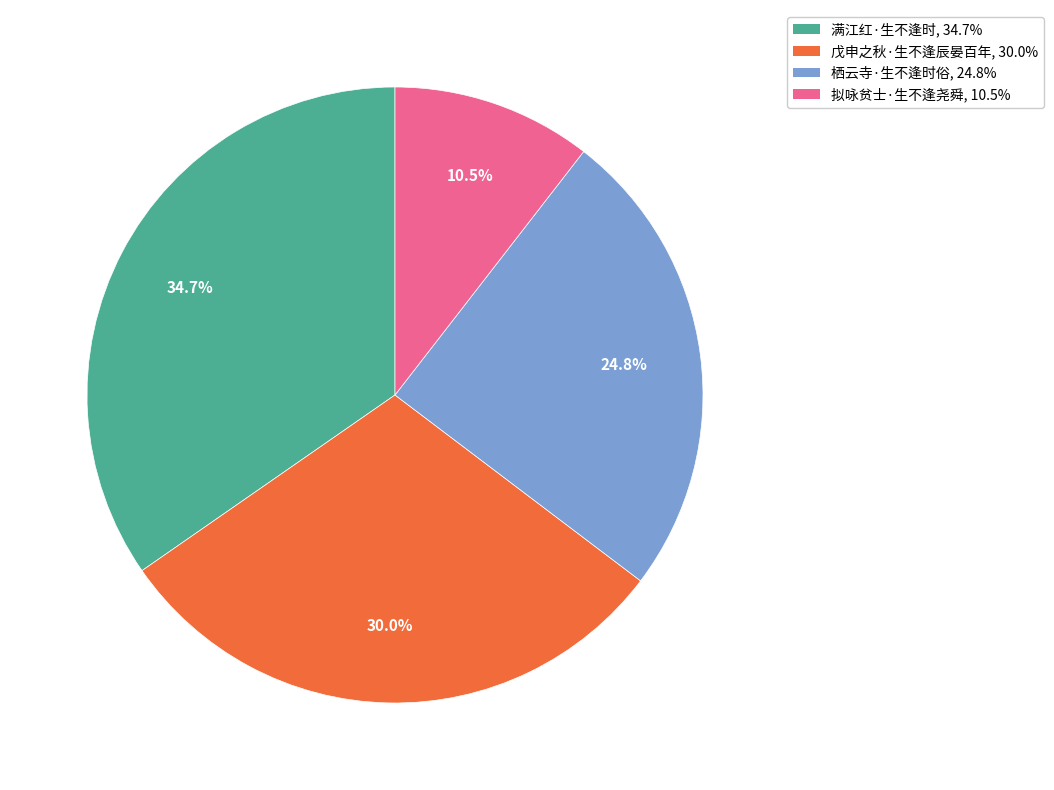

Is there a majority slice in this chart?

No